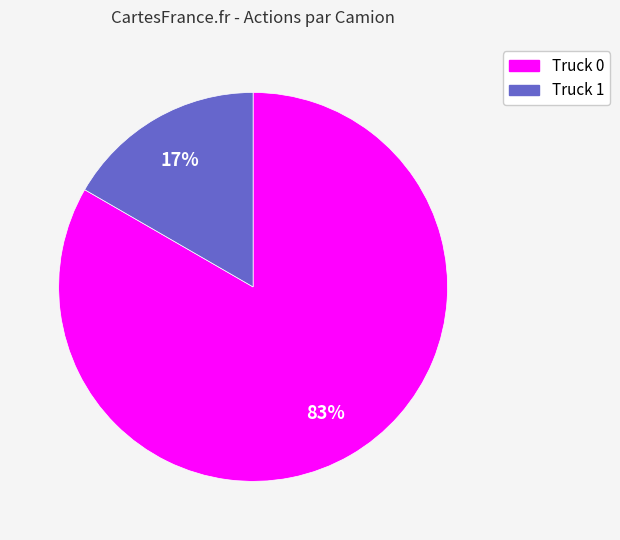

Between Truck 1 and Truck 0, which is larger?

Truck 0